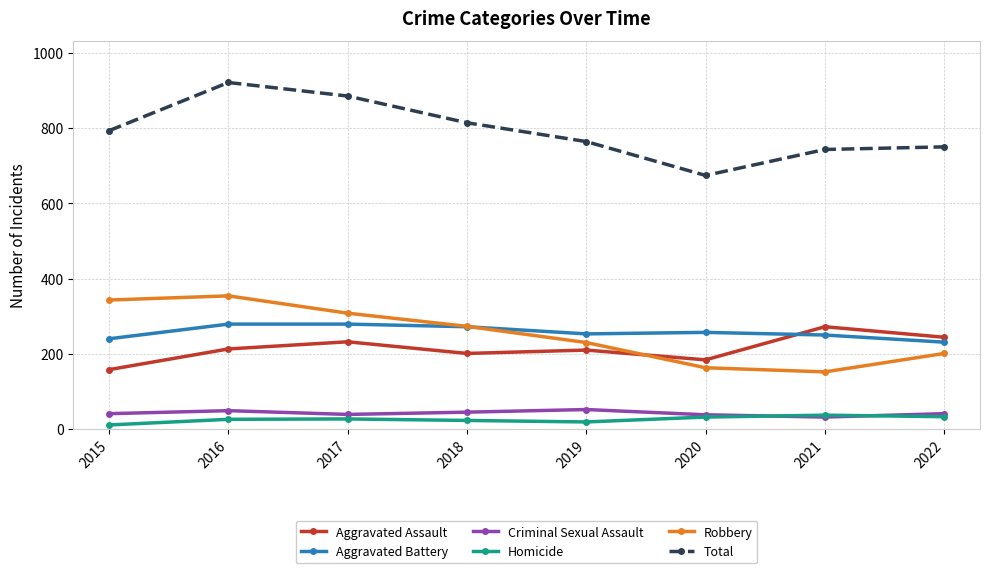

Is it true that Aggravated Battery equals 408 at 2015?

False